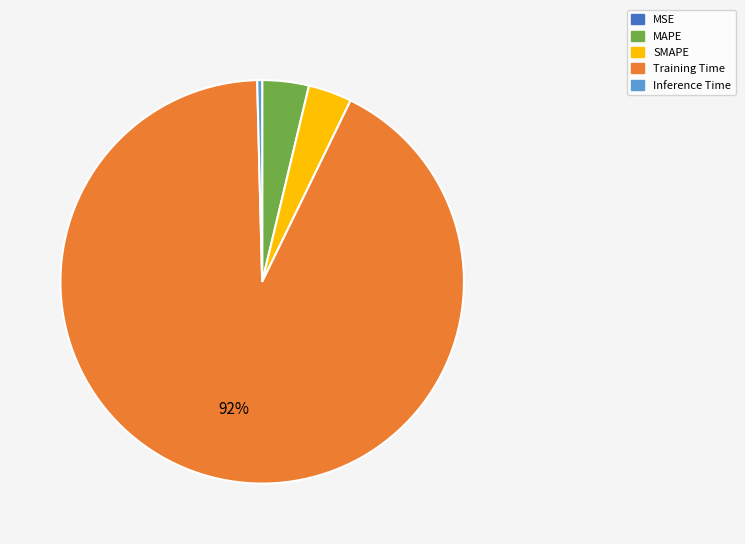

Does Inference Time represent more than half of the total?

No